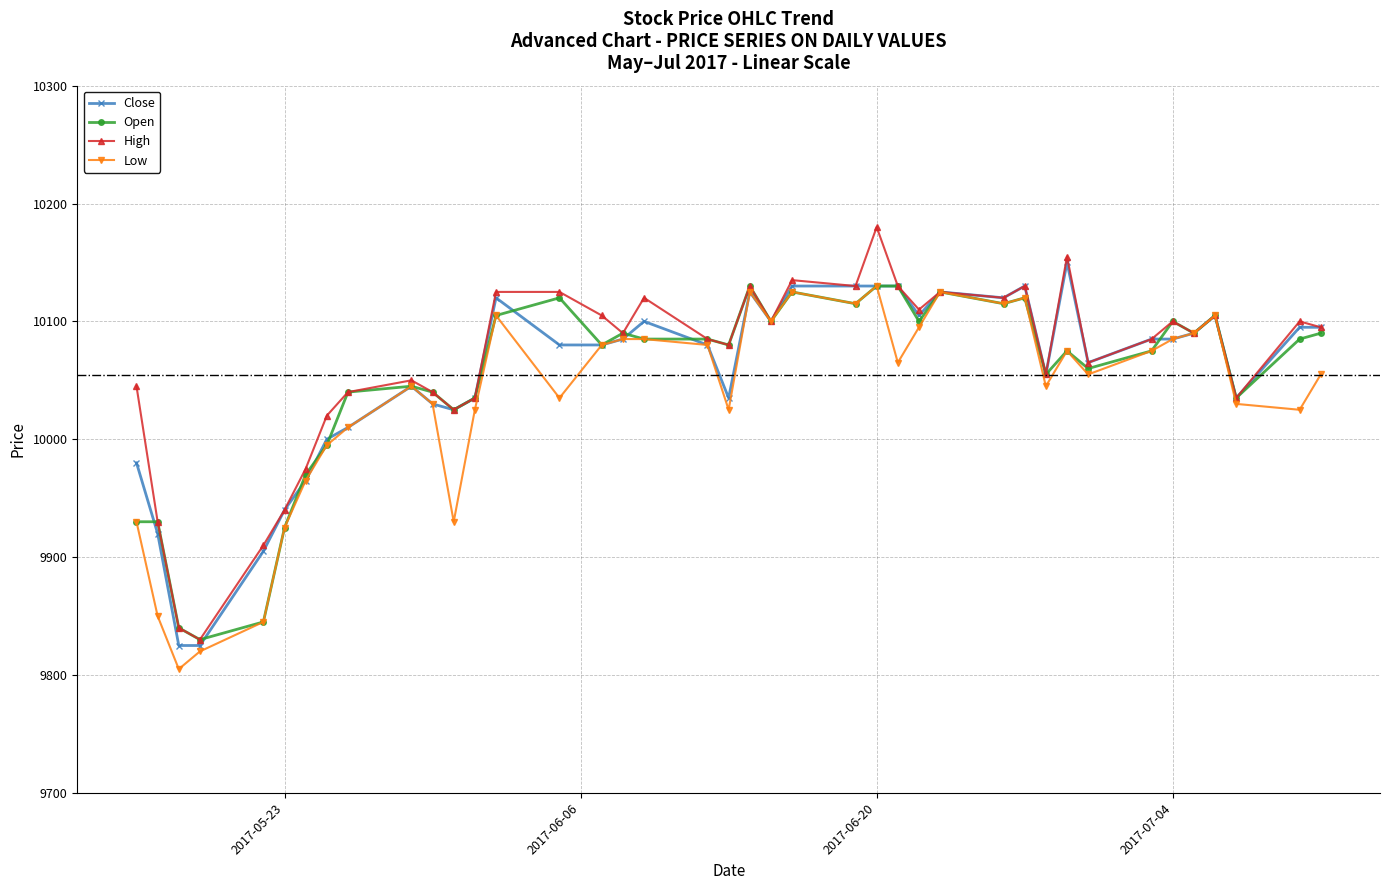

Reading right to left, what are all the values shown in this chart?

Close: 2017-07-11=10095	2017-07-10=10095	2017-07-07=10035	2017-07-06=10105	2017-07-05=10090	2017-07-04=10085	2017-07-03=10085	2017-06-30=10065	2017-06-29=10150	2017-06-28=10055	2017-06-27=10130	2017-06-26=10120	2017-06-23=10125	2017-06-22=10105	2017-06-21=10130	2017-06-20=10130	2017-06-19=10130	2017-06-16=10130	2017-06-15=10100	2017-06-14=10125	2017-06-13=10035	2017-06-12=10080	2017-06-09=10100	2017-06-08=10085	2017-06-07=10080	2017-06-05=10080	2017-06-02=10120	2017-06-01=10035	2017-05-31=10025	2017-05-30=10030	2017-05-29=10045	2017-05-26=10010	2017-05-25=10000	2017-05-24=9965	2017-05-23=9940	2017-05-22=9905	2017-05-19=9825	2017-05-18=9825	2017-05-17=9920	2017-05-16=9980
Open: 2017-07-11=10090	2017-07-10=10085	2017-07-07=10035	2017-07-06=10105	2017-07-05=10090	2017-07-04=10100	2017-07-03=10075	2017-06-30=10060	2017-06-29=10075	2017-06-28=10055	2017-06-27=10120	2017-06-26=10115	2017-06-23=10125	2017-06-22=10100	2017-06-21=10130	2017-06-20=10130	2017-06-19=10115	2017-06-16=10125	2017-06-15=10100	2017-06-14=10130	2017-06-13=10080	2017-06-12=10085	2017-06-09=10085	2017-06-08=10090	2017-06-07=10080	2017-06-05=10120	2017-06-02=10105	2017-06-01=10035	2017-05-31=10025	2017-05-30=10040	2017-05-29=10045	2017-05-26=10040	2017-05-25=9995	2017-05-24=9970	2017-05-23=9925	2017-05-22=9845	2017-05-19=9830	2017-05-18=9840	2017-05-17=9930	2017-05-16=9930
High: 2017-07-11=10095	2017-07-10=10100	2017-07-07=10035	2017-07-06=10105	2017-07-05=10090	2017-07-04=10100	2017-07-03=10085	2017-06-30=10065	2017-06-29=10155	2017-06-28=10055	2017-06-27=10130	2017-06-26=10120	2017-06-23=10125	2017-06-22=10110	2017-06-21=10130	2017-06-20=10180	2017-06-19=10130	2017-06-16=10135	2017-06-15=10100	2017-06-14=10130	2017-06-13=10080	2017-06-12=10085	2017-06-09=10120	2017-06-08=10090	2017-06-07=10105	2017-06-05=10125	2017-06-02=10125	2017-06-01=10035	2017-05-31=10025	2017-05-30=10040	2017-05-29=10050	2017-05-26=10040	2017-05-25=10020	2017-05-24=9975	2017-05-23=9940	2017-05-22=9910	2017-05-19=9830	2017-05-18=9840	2017-05-17=9930	2017-05-16=10045
Low: 2017-07-11=10055	2017-07-10=10025	2017-07-07=10030	2017-07-06=10105	2017-07-05=10090	2017-07-04=10085	2017-07-03=10075	2017-06-30=10055	2017-06-29=10075	2017-06-28=10045	2017-06-27=10120	2017-06-26=10115	2017-06-23=10125	2017-06-22=10095	2017-06-21=10065	2017-06-20=10130	2017-06-19=10115	2017-06-16=10125	2017-06-15=10100	2017-06-14=10125	2017-06-13=10025	2017-06-12=10080	2017-06-09=10085	2017-06-08=10085	2017-06-07=10080	2017-06-05=10035	2017-06-02=10105	2017-06-01=10025	2017-05-31=9930	2017-05-30=10030	2017-05-29=10045	2017-05-26=10010	2017-05-25=9995	2017-05-24=9965	2017-05-23=9925	2017-05-22=9845	2017-05-19=9820	2017-05-18=9805	2017-05-17=9850	2017-05-16=9930